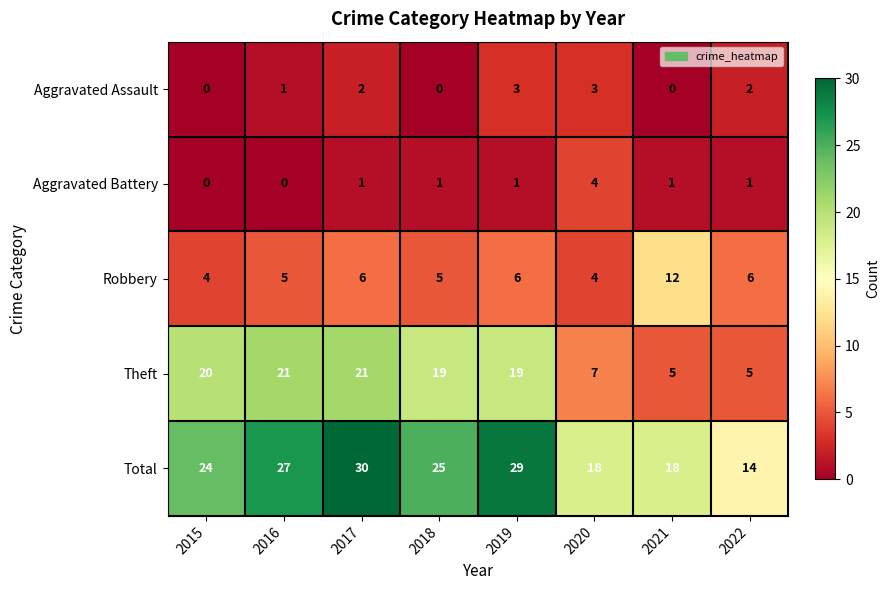

Between 2017 and 2018, which series saw the biggest shift?

Total